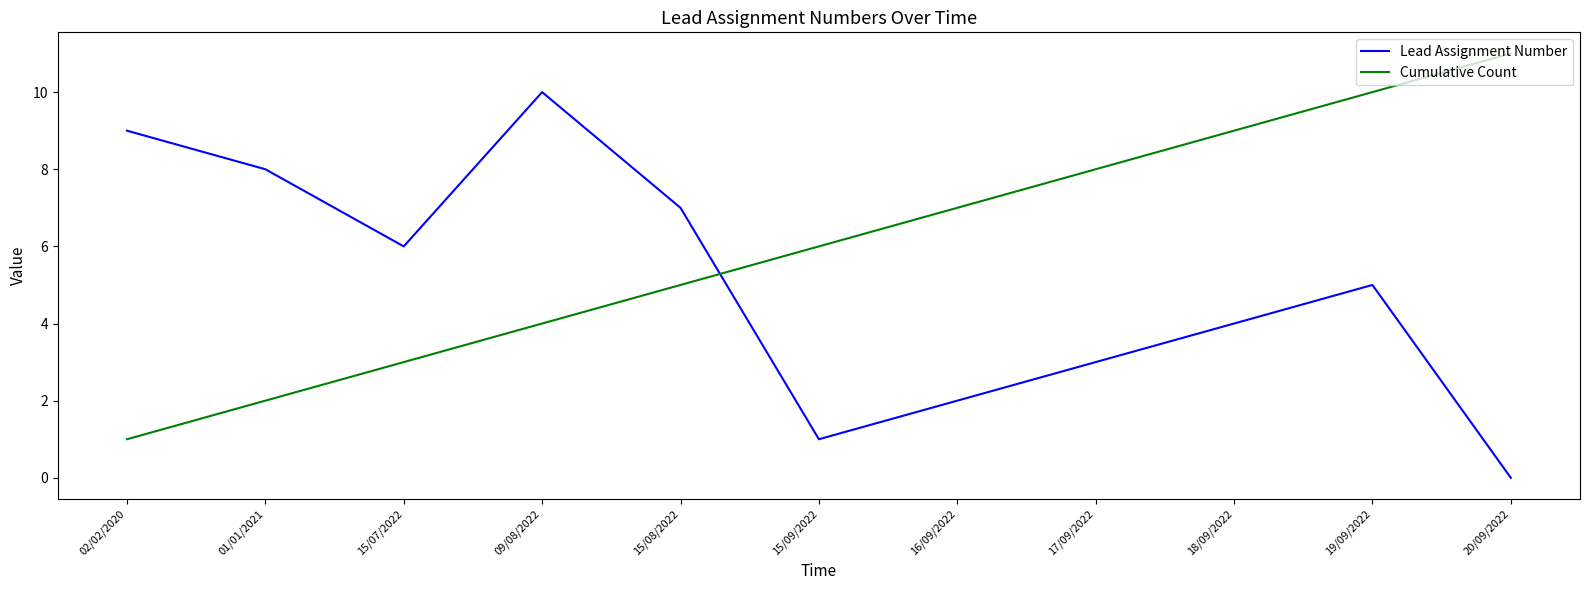

Which series ends up on top after the final intersection of Lead Assignment Number and Cumulative Count?

Cumulative Count